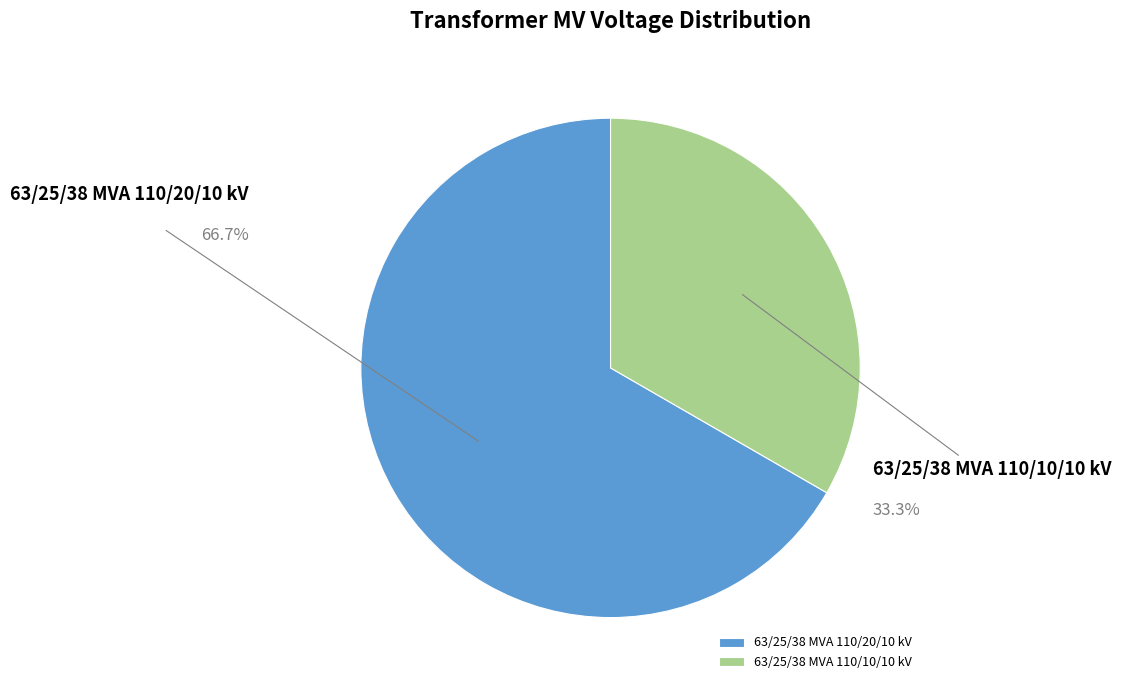

Rank the categories by value from lowest to highest.

63/25/38 MVA 110/10/10 kV, 63/25/38 MVA 110/20/10 kV